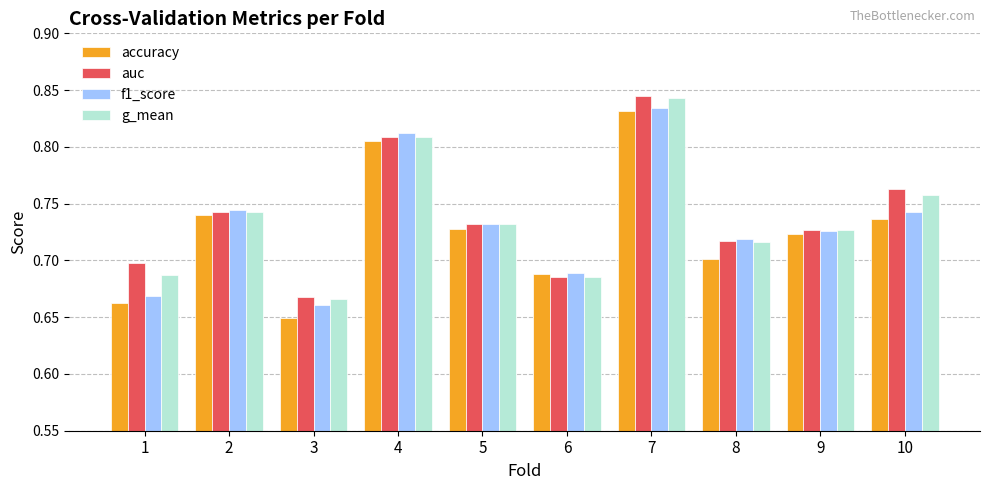

How many accuracy values are between 0 and 1?

10